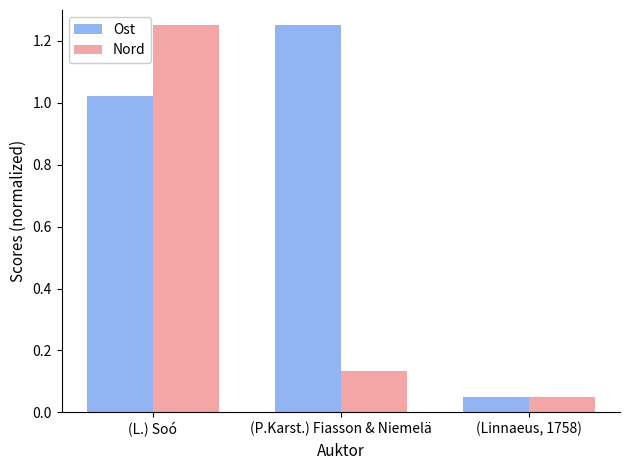

Which label corresponds to the smallest value in the chart?

(Linnaeus, 1758)